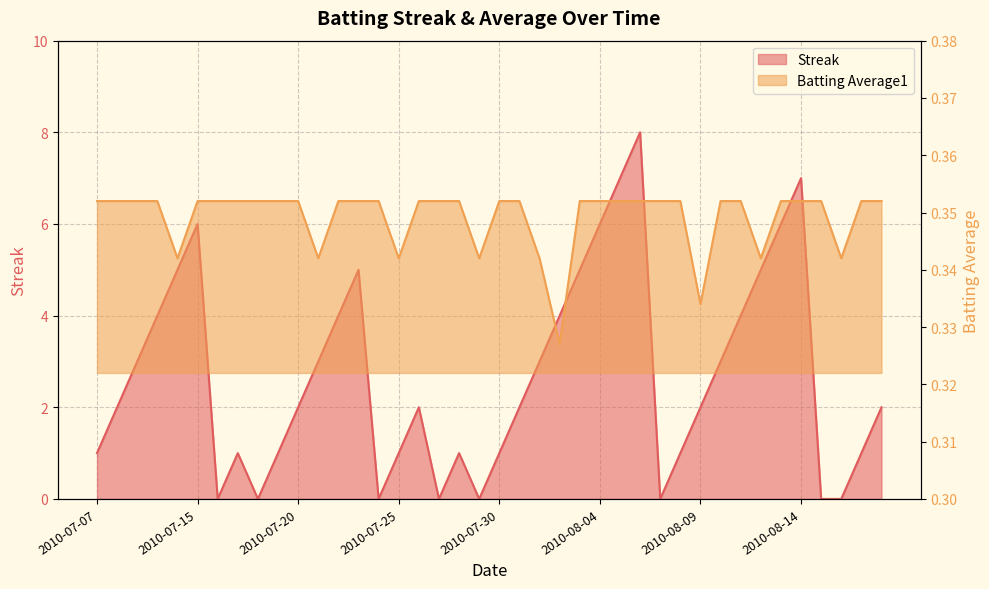

Which category has the highest value in the Streak series?

2010-08-06